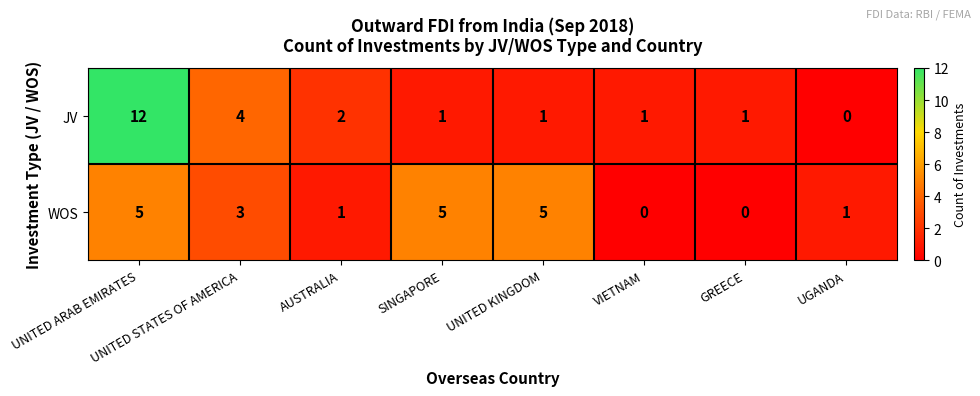

The value of WOS at UGANDA is 0. True or false?

False